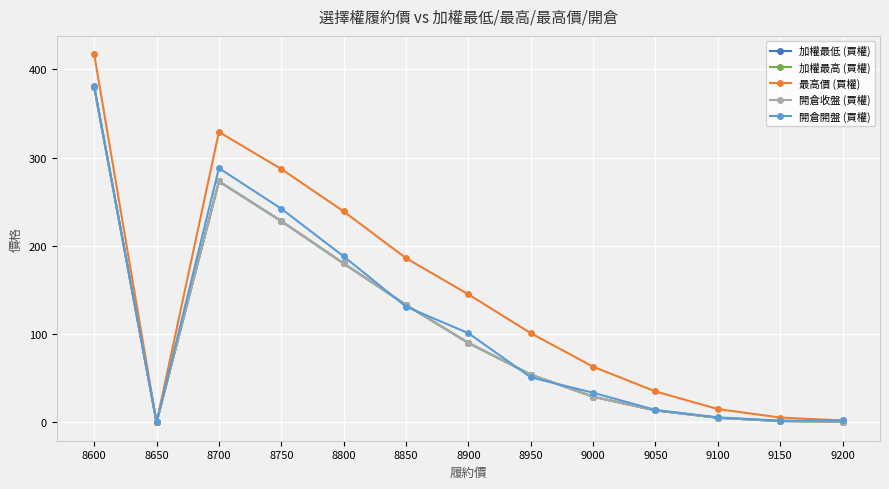

Does the chart have visible grid lines?

Yes